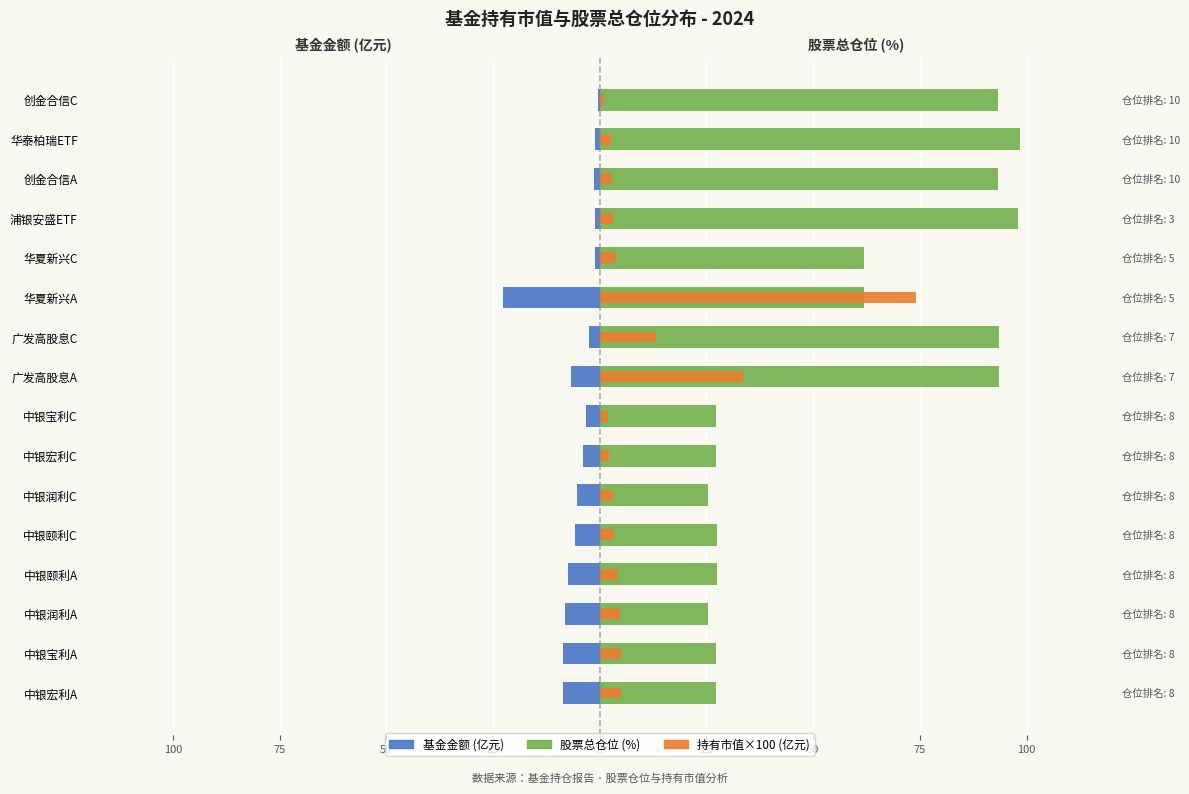

What is the sum of the 基金金额(亿元) values at 中银宏利A and 中银颐利C?

-14.3